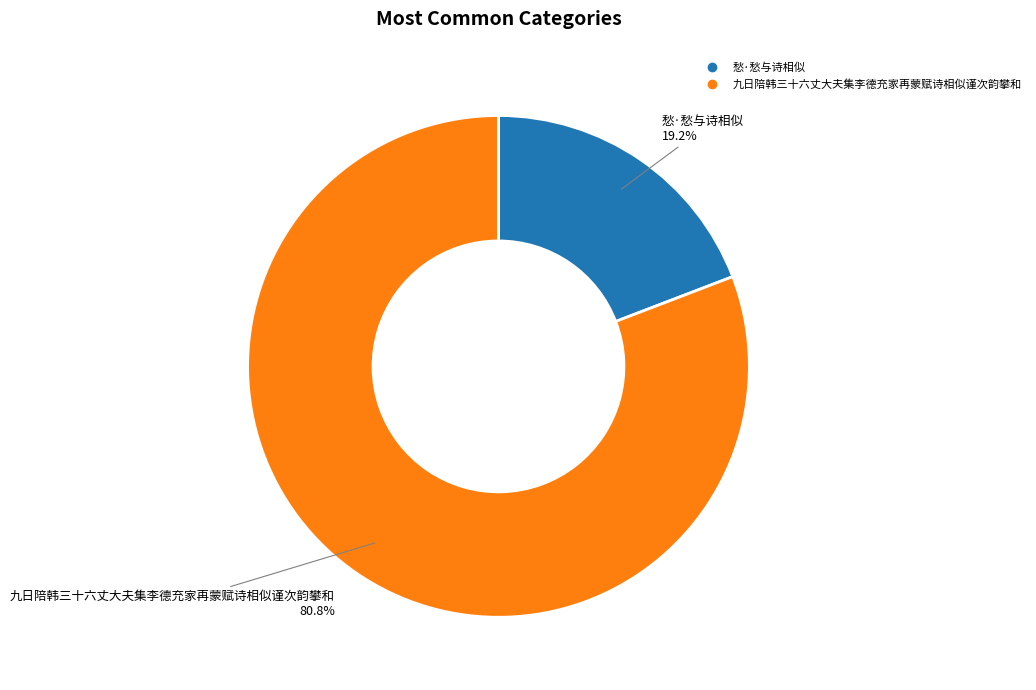

The 愁·愁与诗相似 slice represents 19% of the pie. True or false?

True